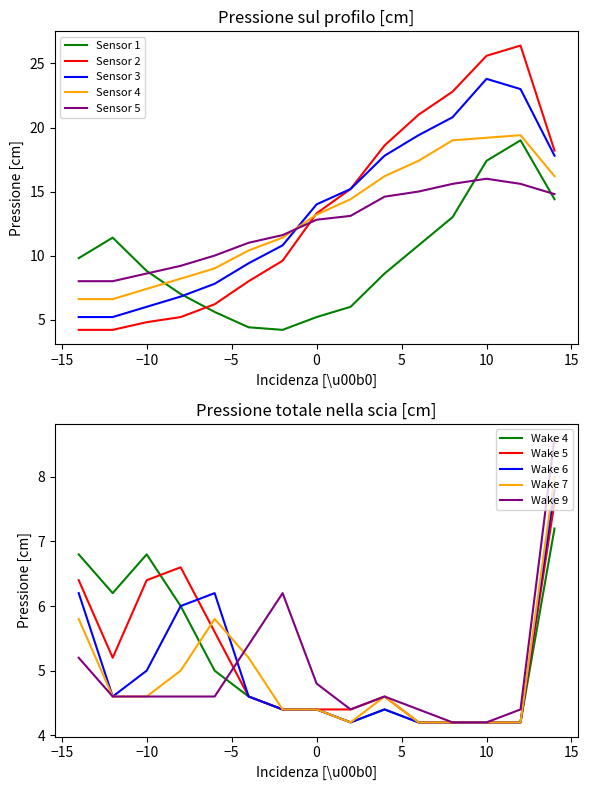

What is the sum of all Sensor 2 values?

203.3